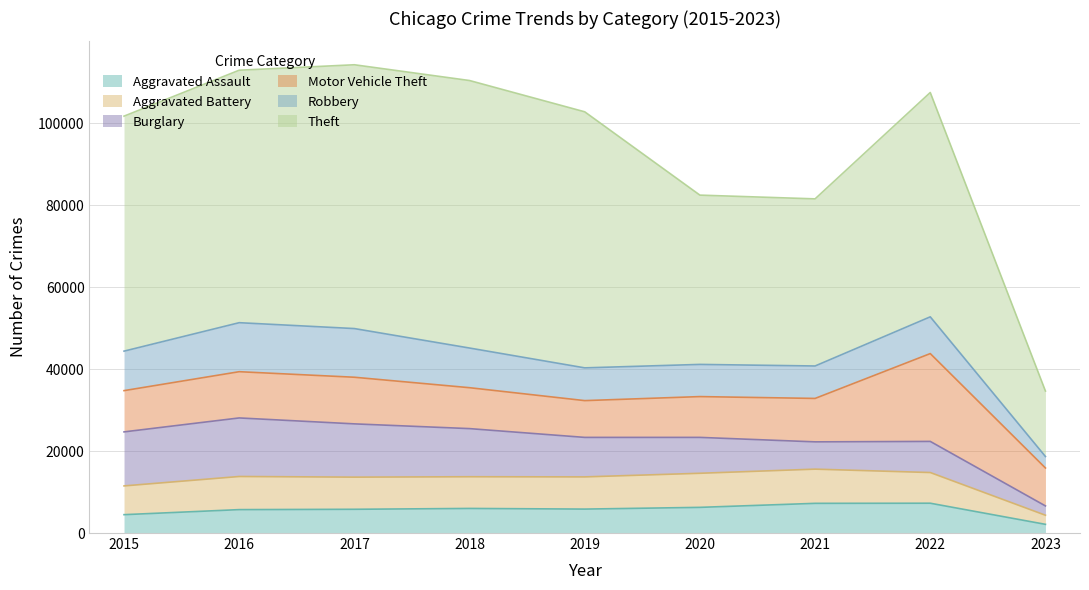

How many interior local valleys does the Burglary series have?

1